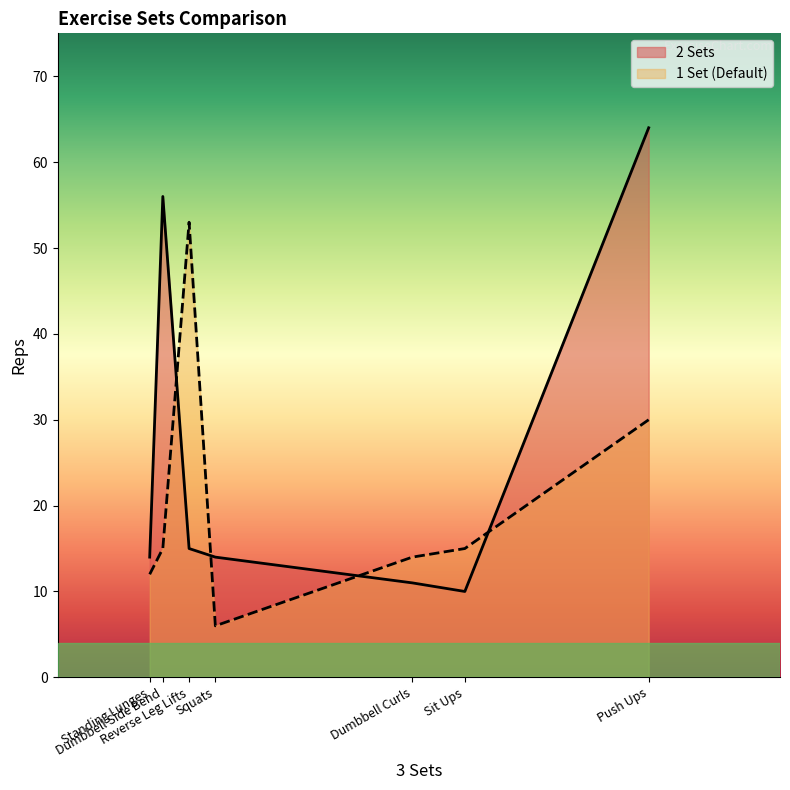

The 2 Sets series shows 64 at Push Ups. True or false?

True